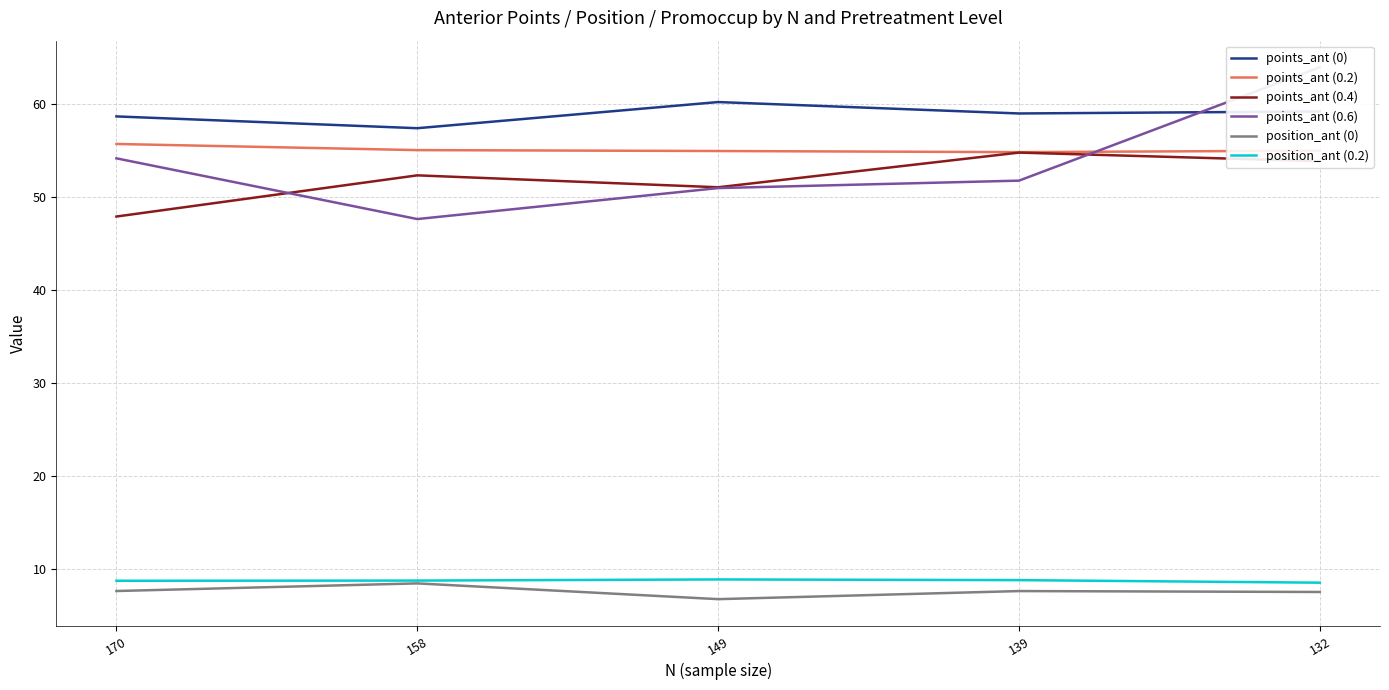

What is the average value of the points_ant (0.4) series?

52.0